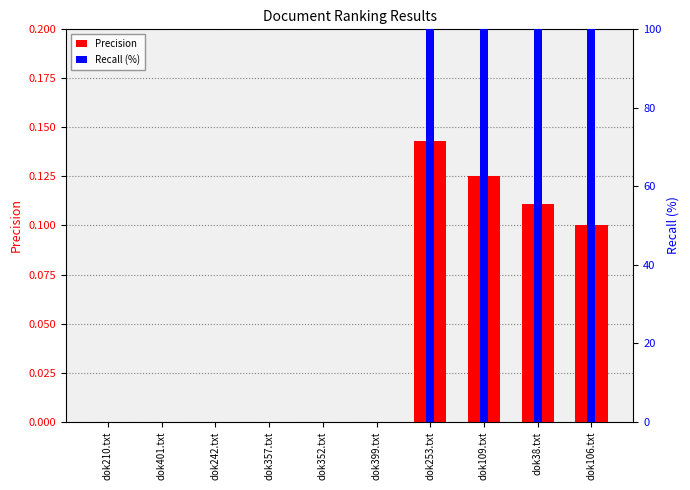

At which category is the sum across all series the highest?

dok253.txt